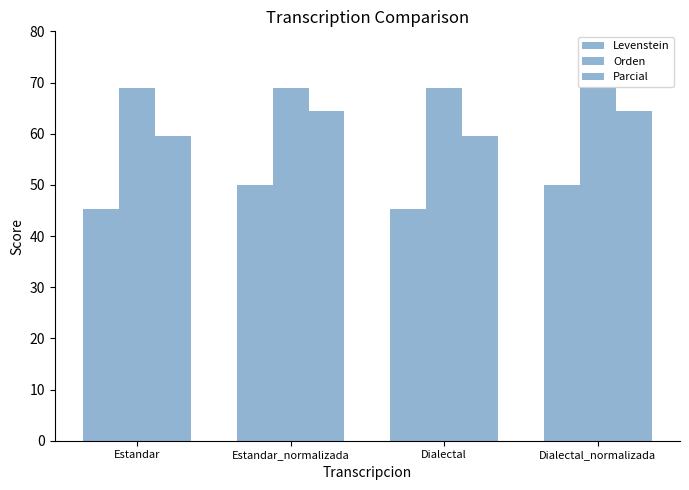

Is it true that Orden equals 25.3 at Dialectal_normalizada?

False